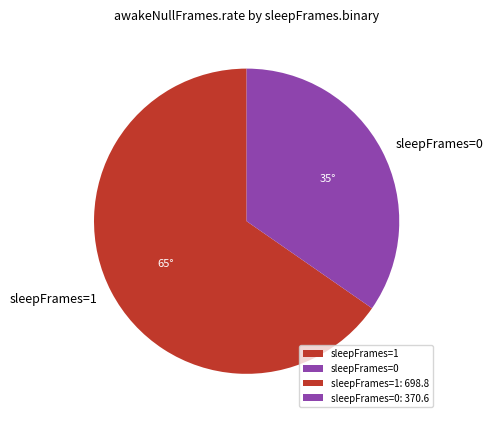

Which category has the biggest portion of the pie?

sleepFrames=1